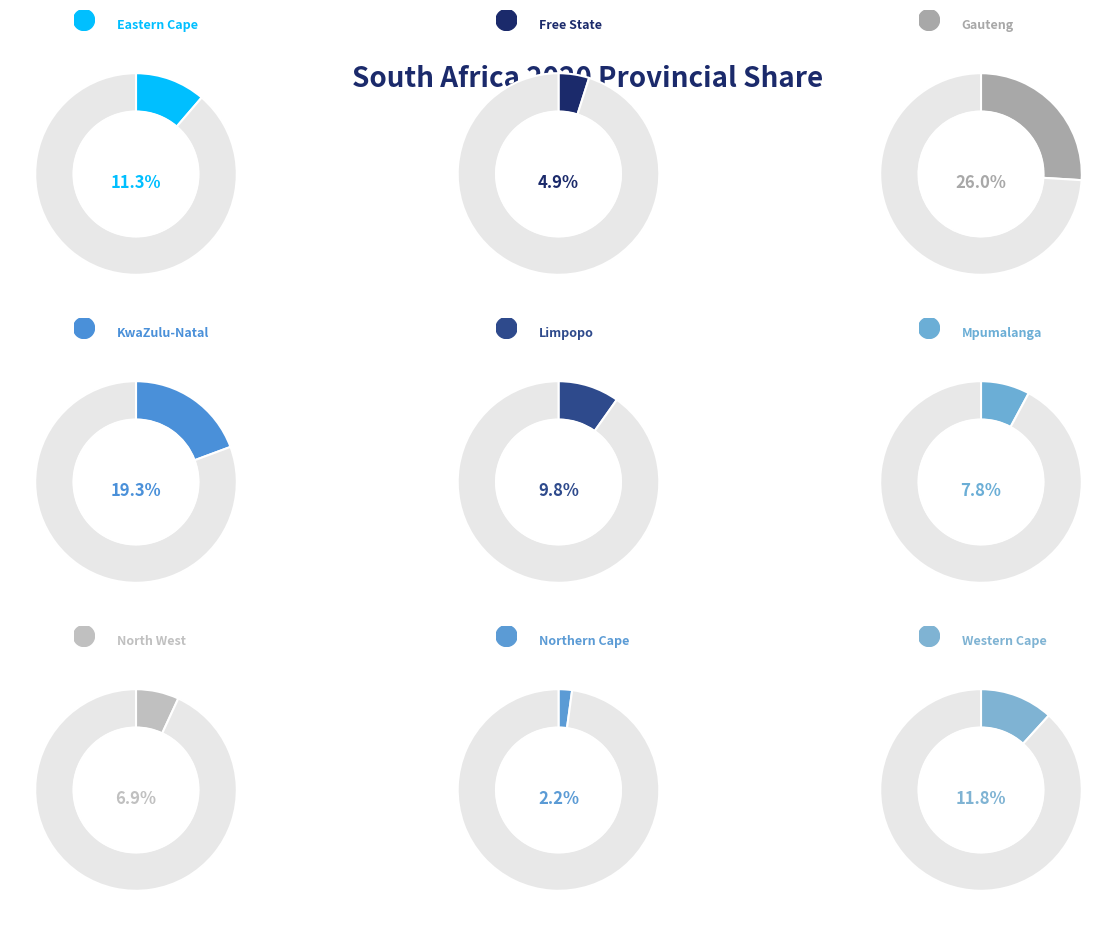

Rank the categories by value from highest to lowest.

Gauteng, KwaZulu-Natal, Western Cape, Eastern Cape, Limpopo, Mpumalanga, North West, Free State, Northern Cape